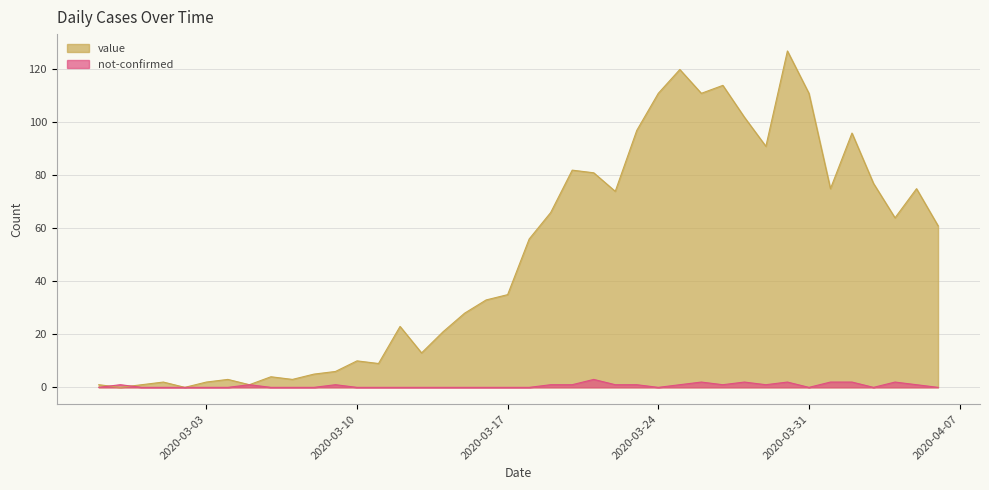

What are all the series names shown in the legend?

value, not-confirmed